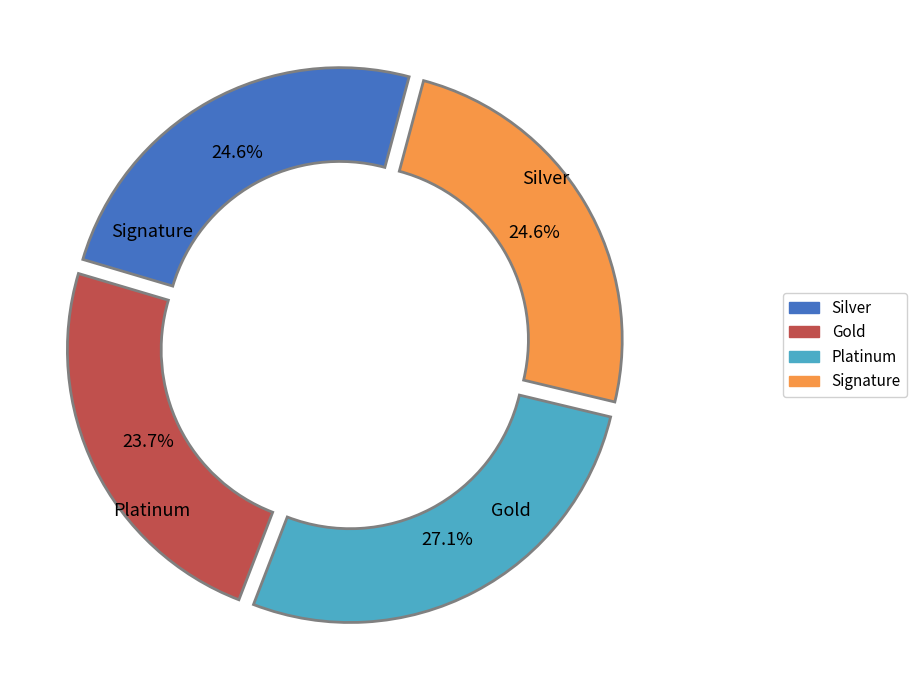

Is there a majority slice in this chart?

No